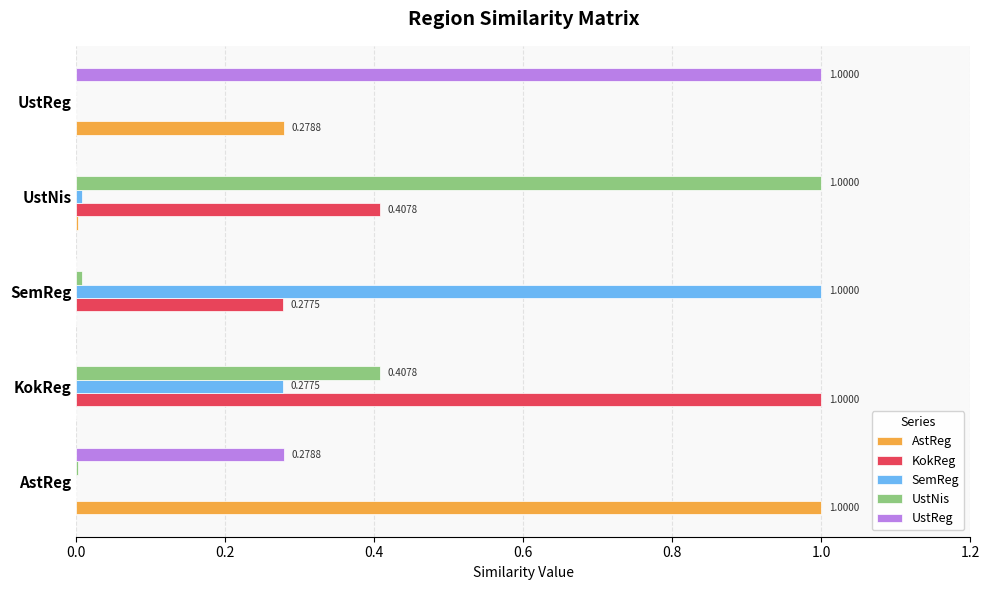

What is the sum of all UstReg values?

1.3